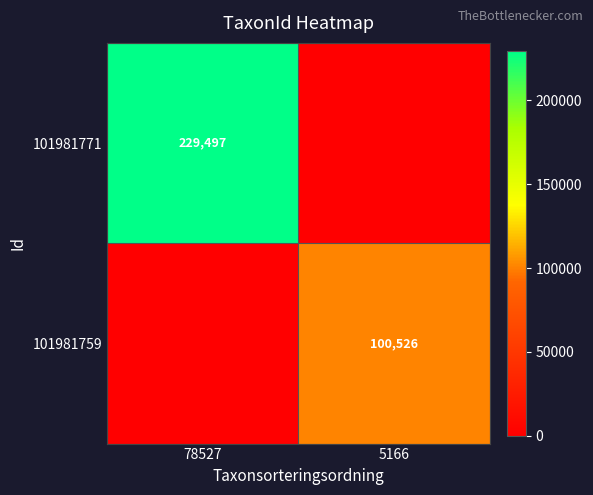

Is it true that 101981771 equals 150181 at 78527?

False